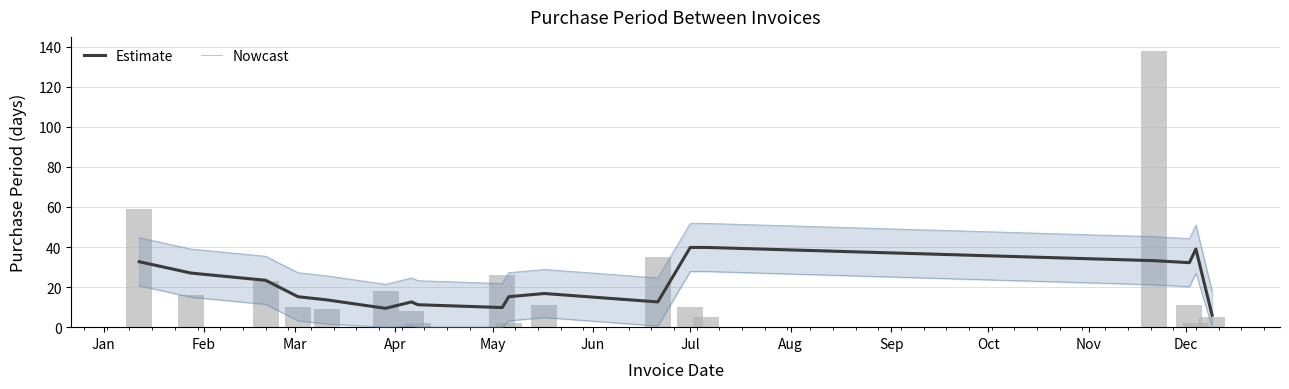

What is the average value of the Nowcast series?

33.6